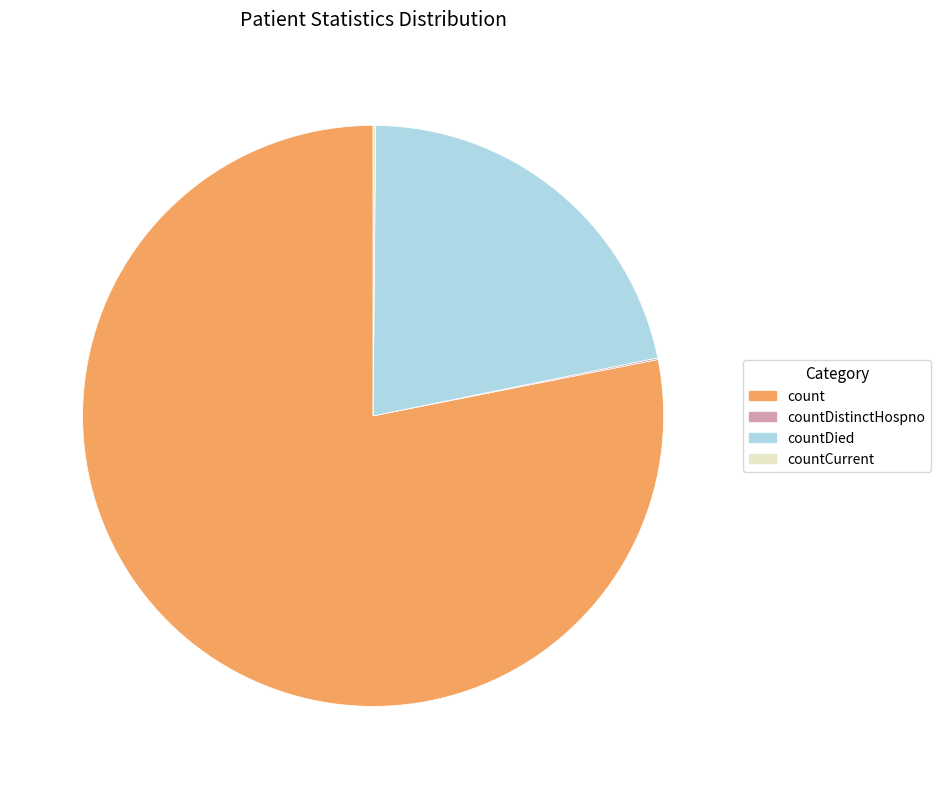

True or false: count accounts for 78% of the total.

True